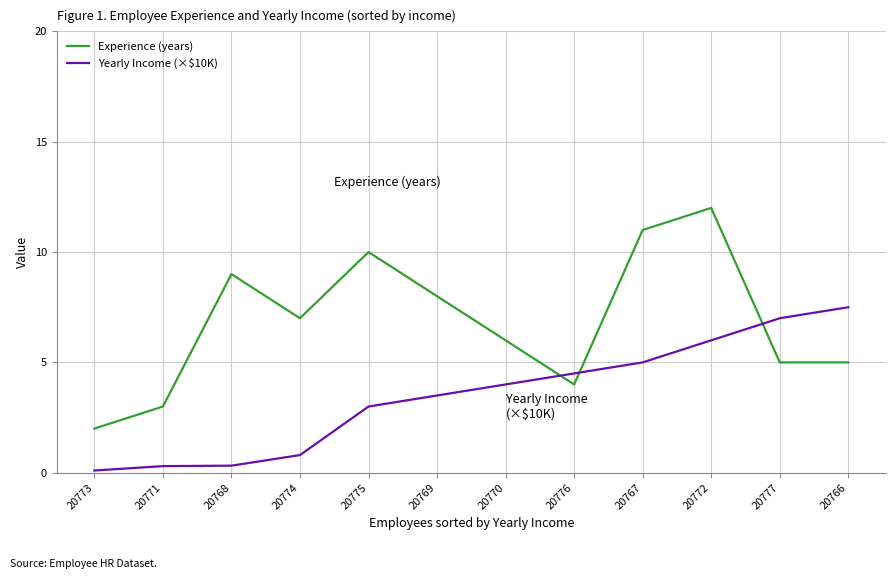

True or false: Yearly Income (×$10K) has a value of 6.7 at 20776.

False